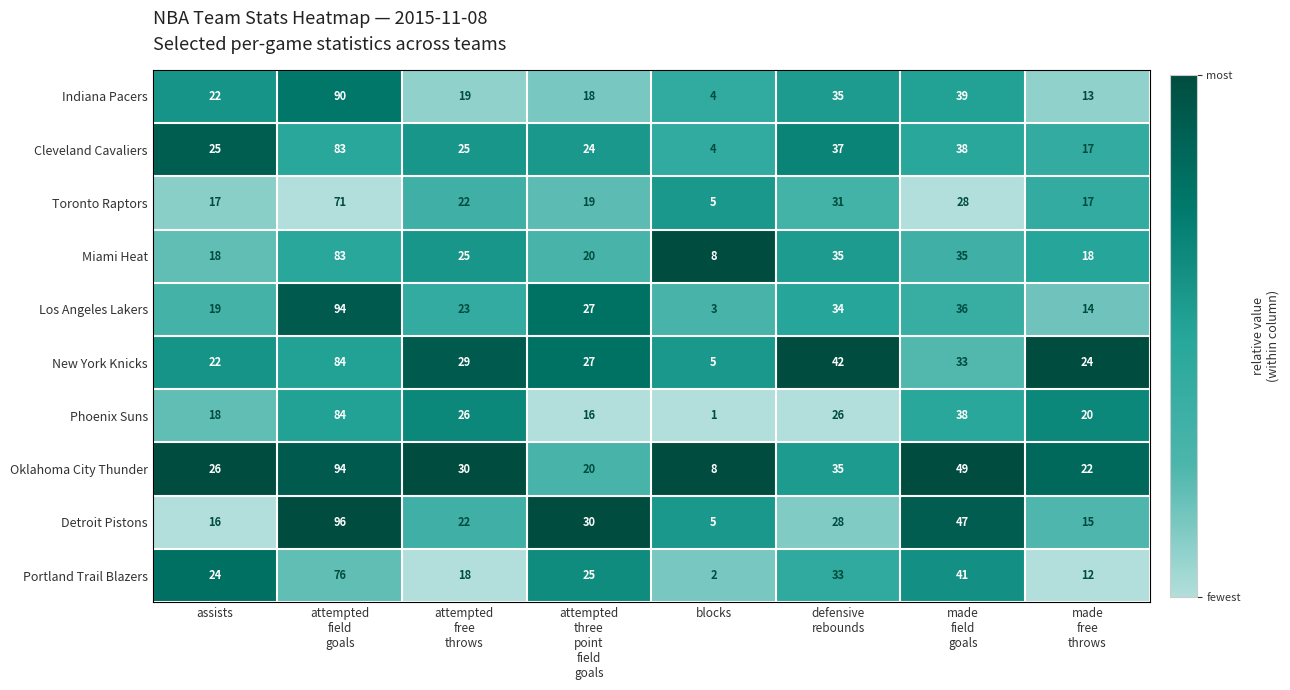

What is the total value across all series at attempted
three
point
field
goals?

226